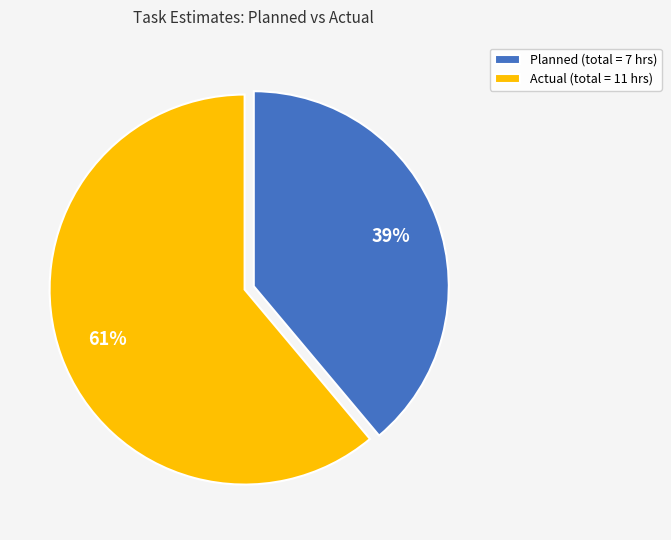

Which slice is the smallest?

Planned (total = 7 hrs)